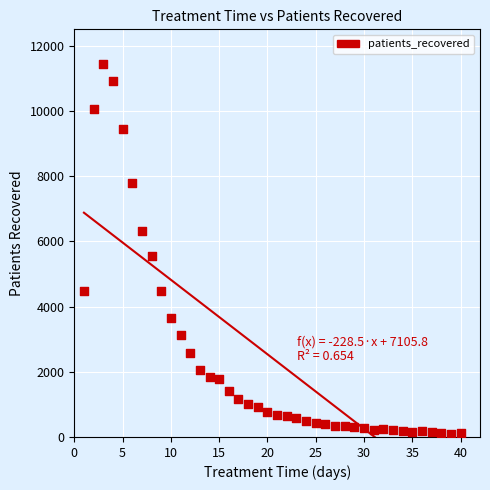

What is the range of Y values (max minus min)?

11341